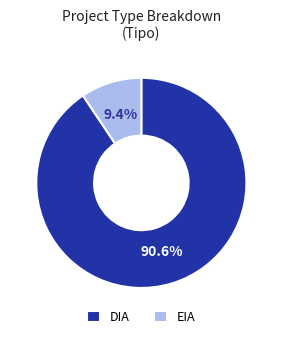

Is there any slice that represents more than half of the pie?

Yes